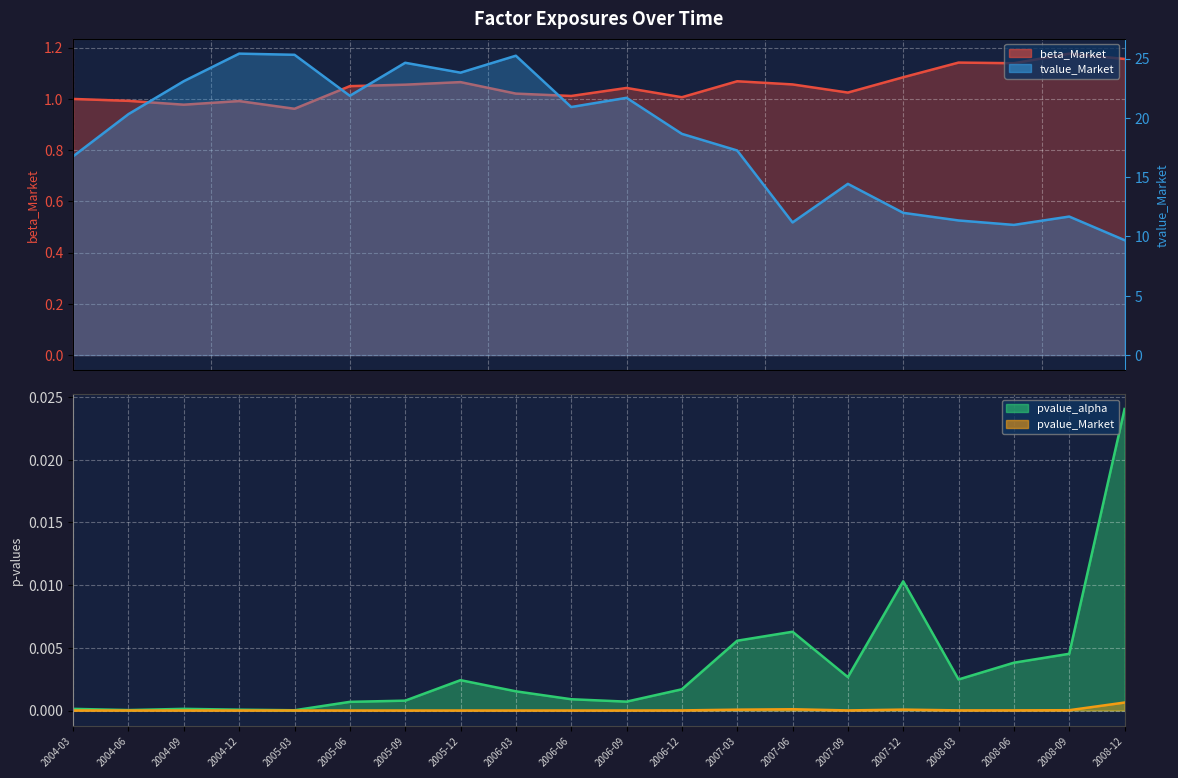

How many data points in tvalue_Market are above 20?

10